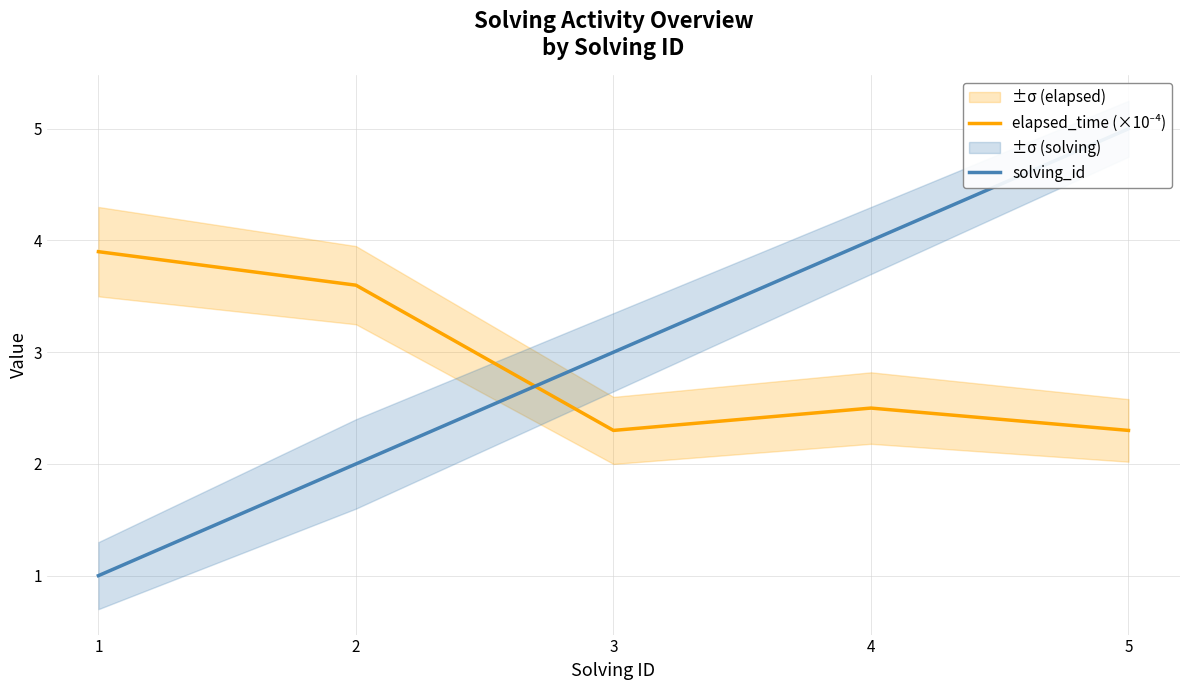

Reading right to left, extract all data points from this chart.

elapsed_time (×10⁻⁴): 2.3	2.5	2.3	3.6	3.9
solving_id: 5.0	4.0	3.0	2.0	1.0